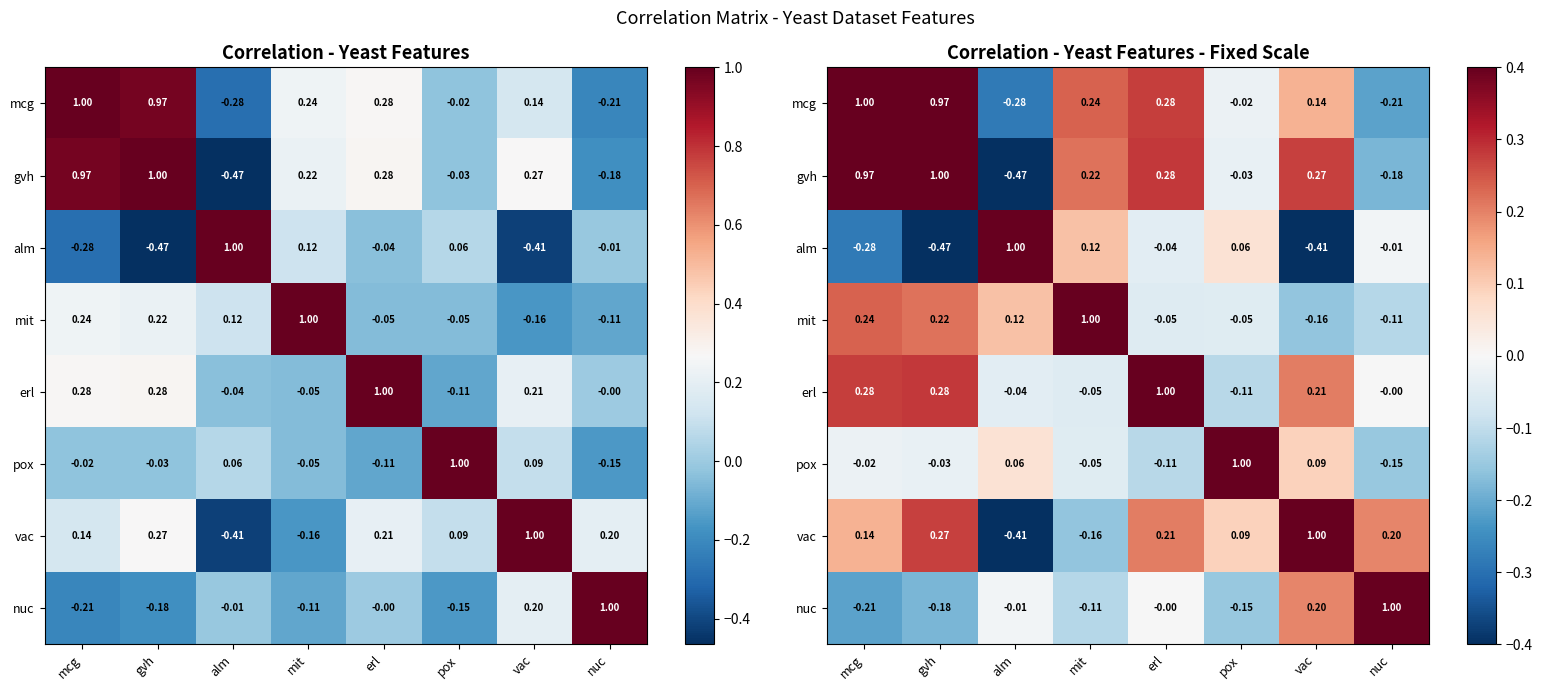

What is the average value of the gvh series?

0.3